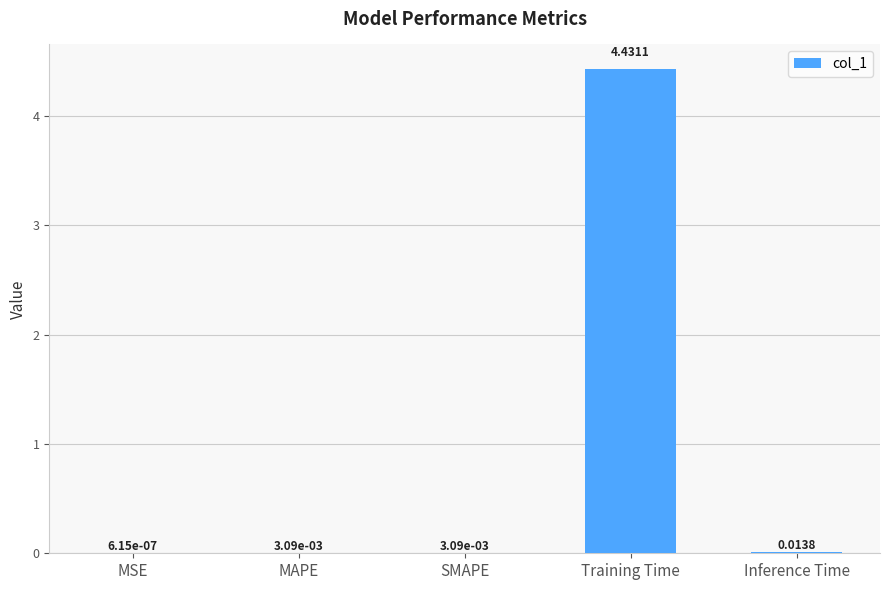

Which category has the highest value across all series?

Training Time